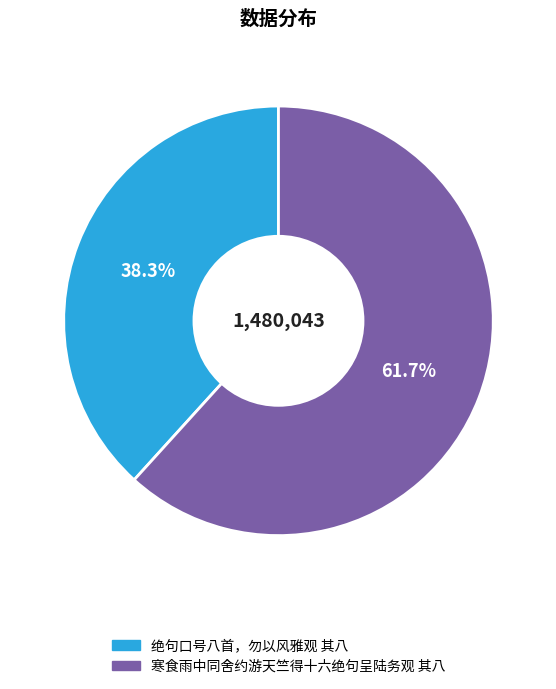

Does any single category account for the majority?

Yes